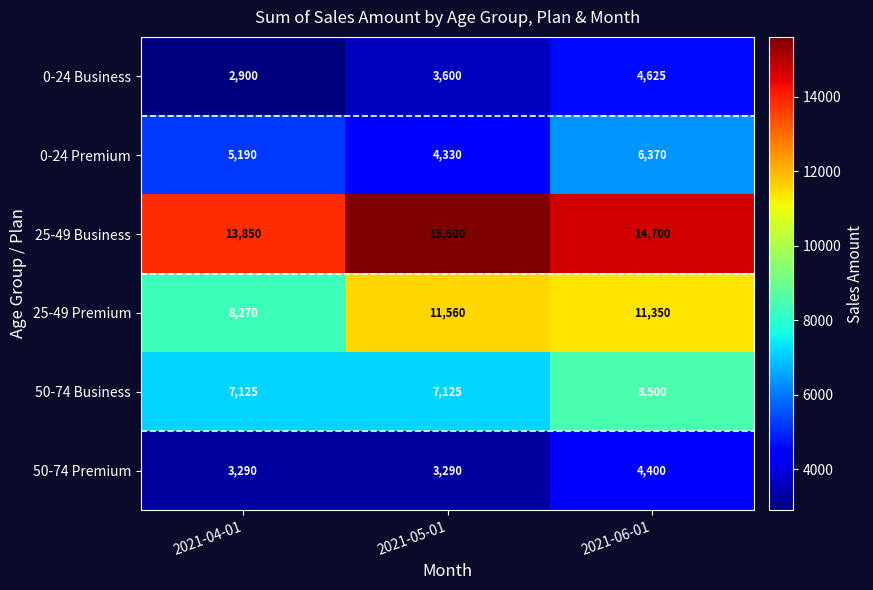

What is the minimum value for 25-49 Premium?

8270